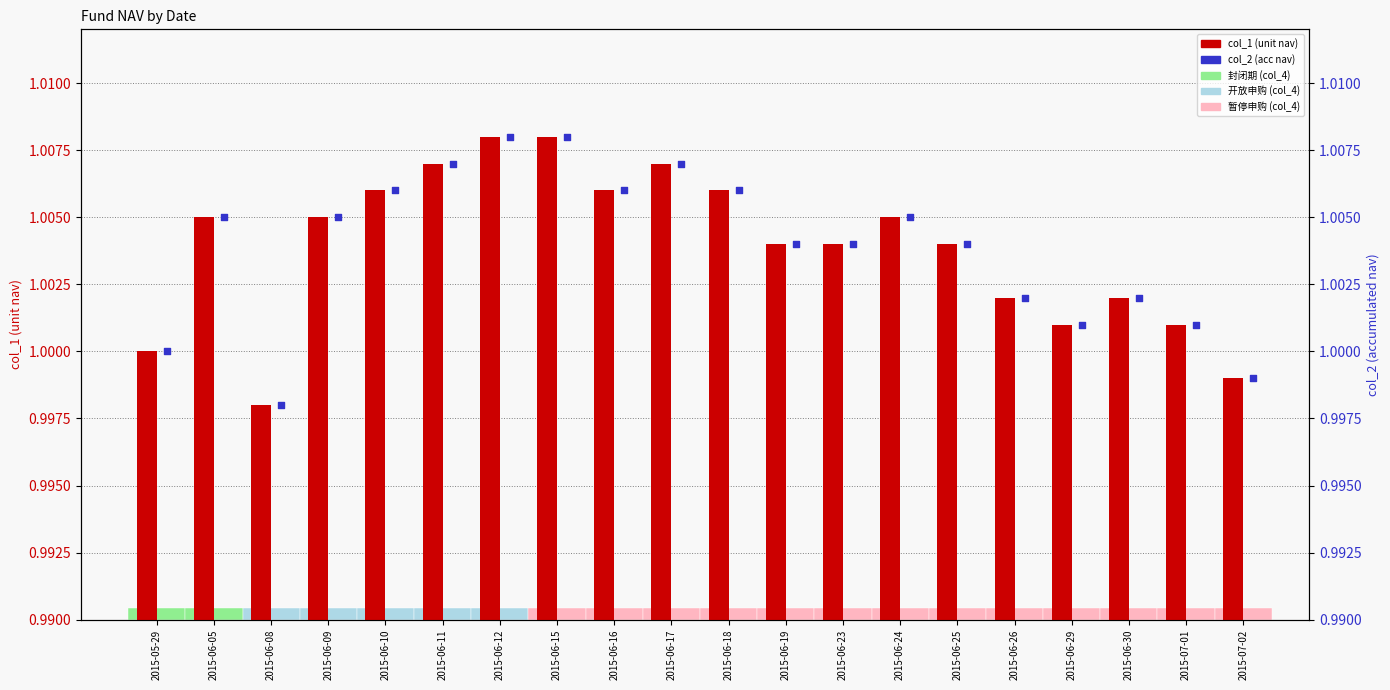

Is the value of col_2 (acc nav) at 2015-06-17 greater than the value of col_1 (unit nav) at 2015-07-01?

Yes